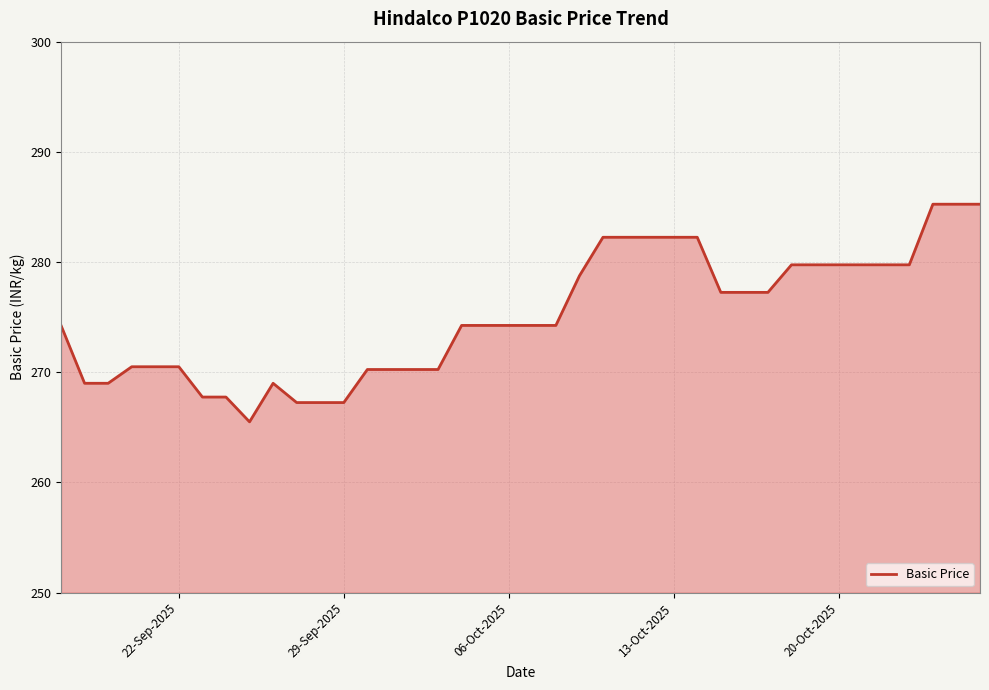

What is the sum of all values?

11003.8